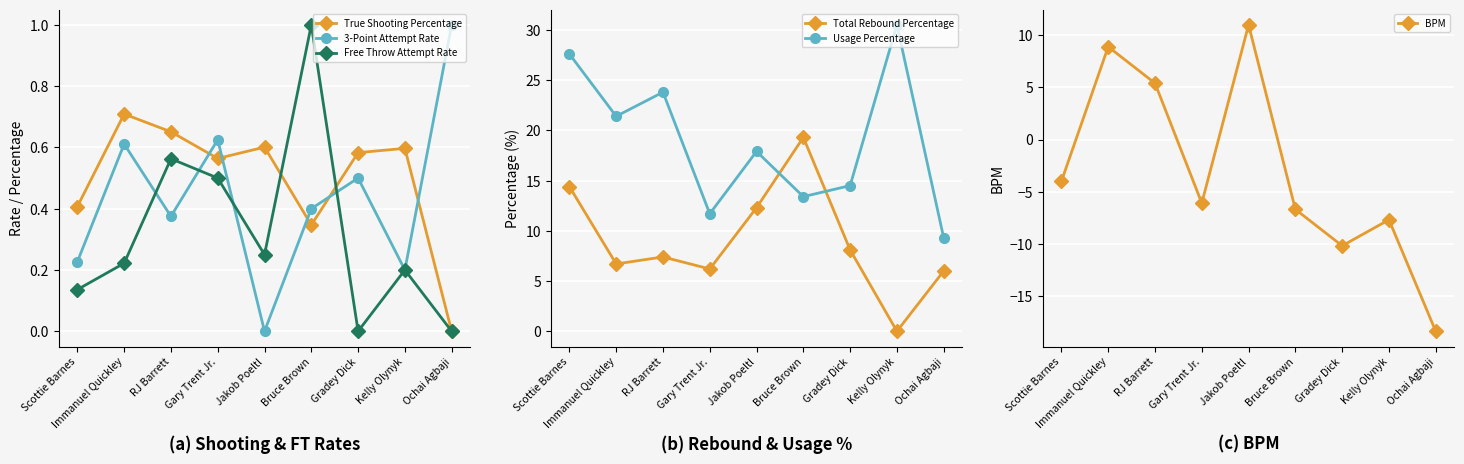

Which category has the highest value across all series?

Kelly Olynyk